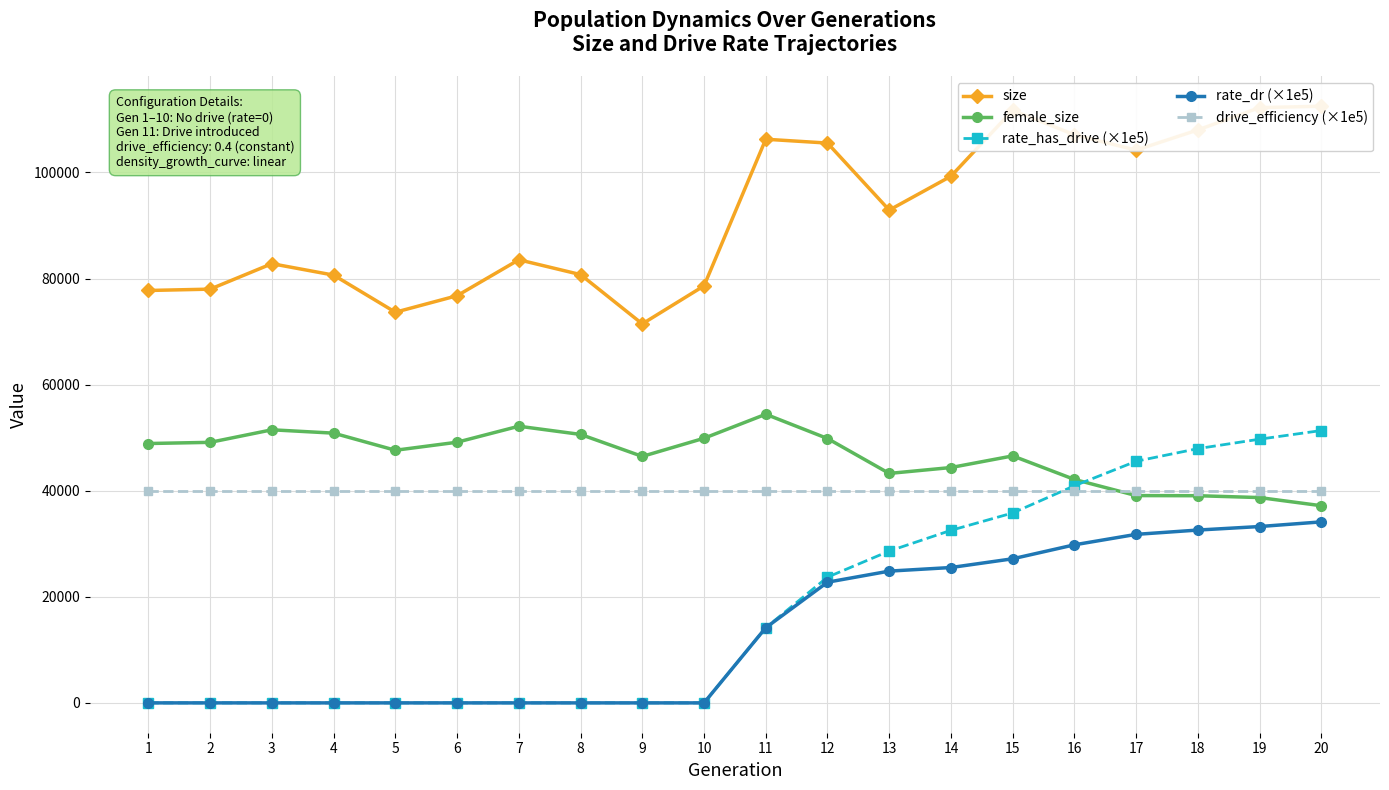

True or false: size and drive_efficiency (×1e5) intersect in this chart.

False